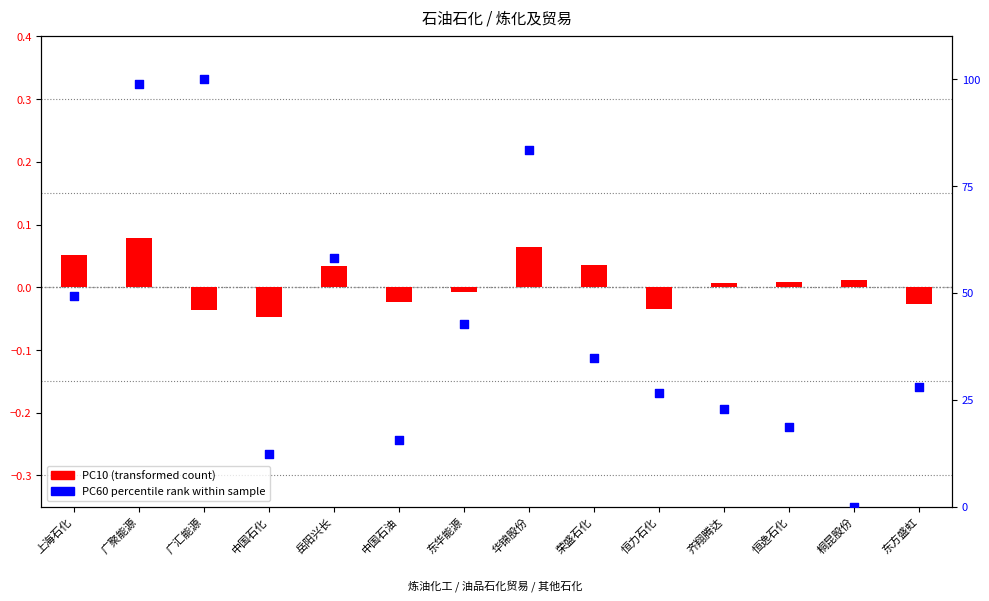

Which series has the largest total across all categories?

PC60 (percentile rank)